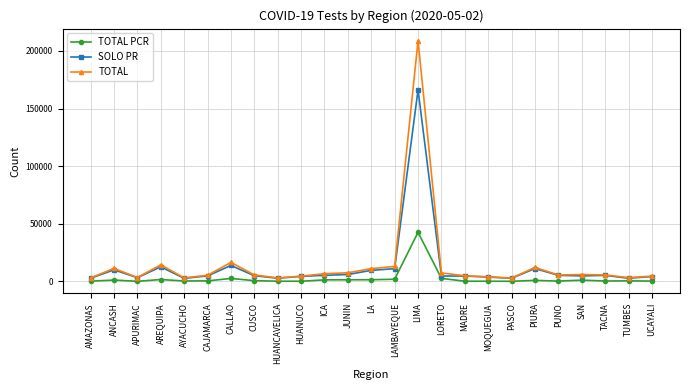

Which series has the widest spread of values?

TOTAL